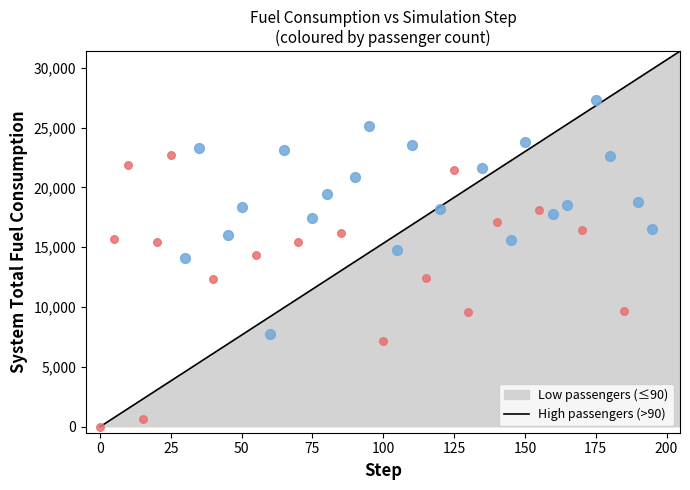

Which series has the largest Y range (max minus min)?

Low passengers (≤90)